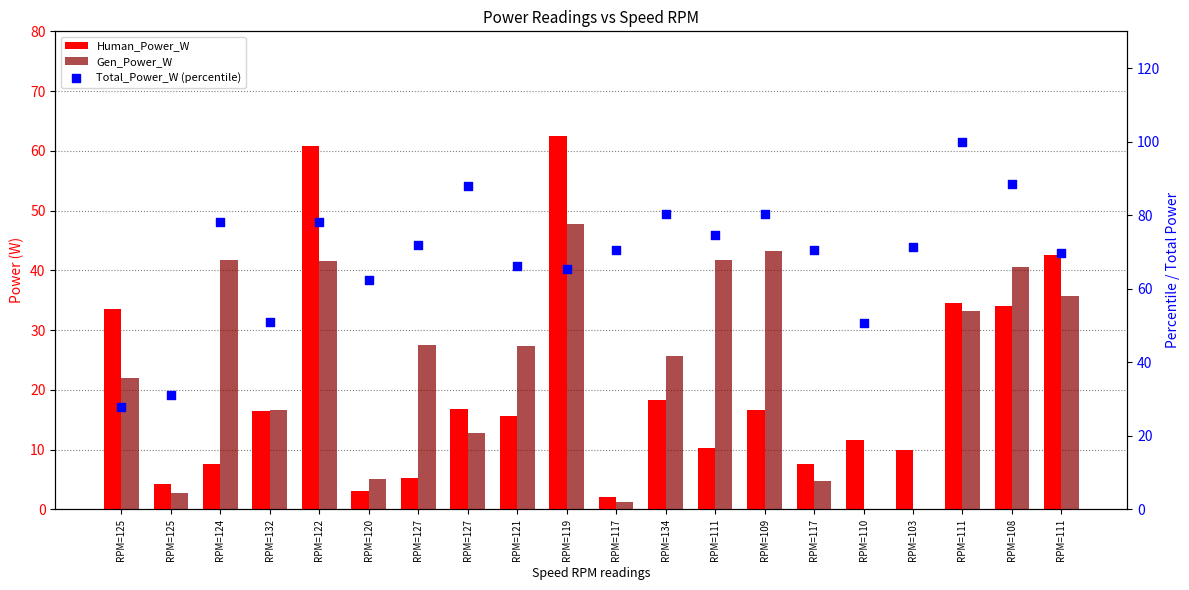

What are all the series names shown in the legend?

Human_Power_W, Gen_Power_W, Total_Power_W (percentile)